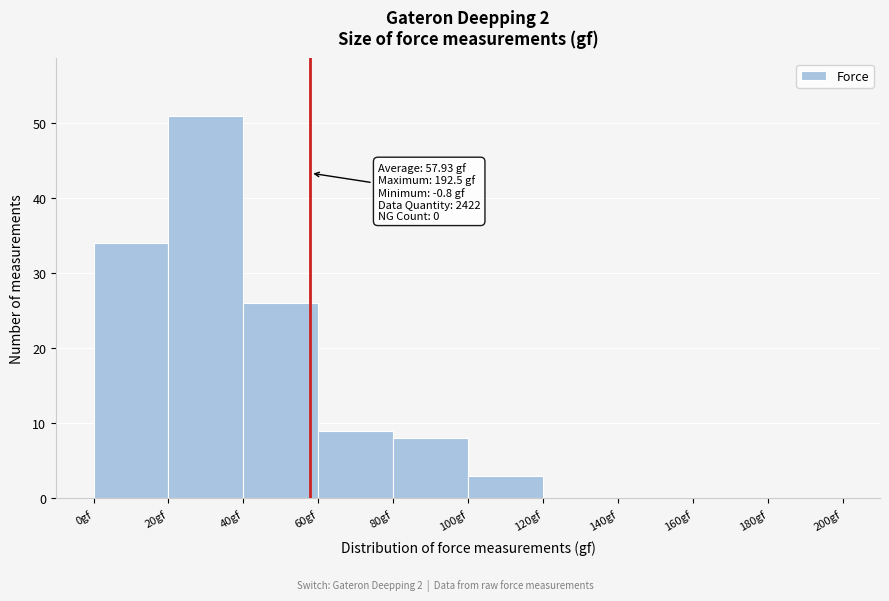

Over which range of the x-axis is the bar tallest?

20 to 40